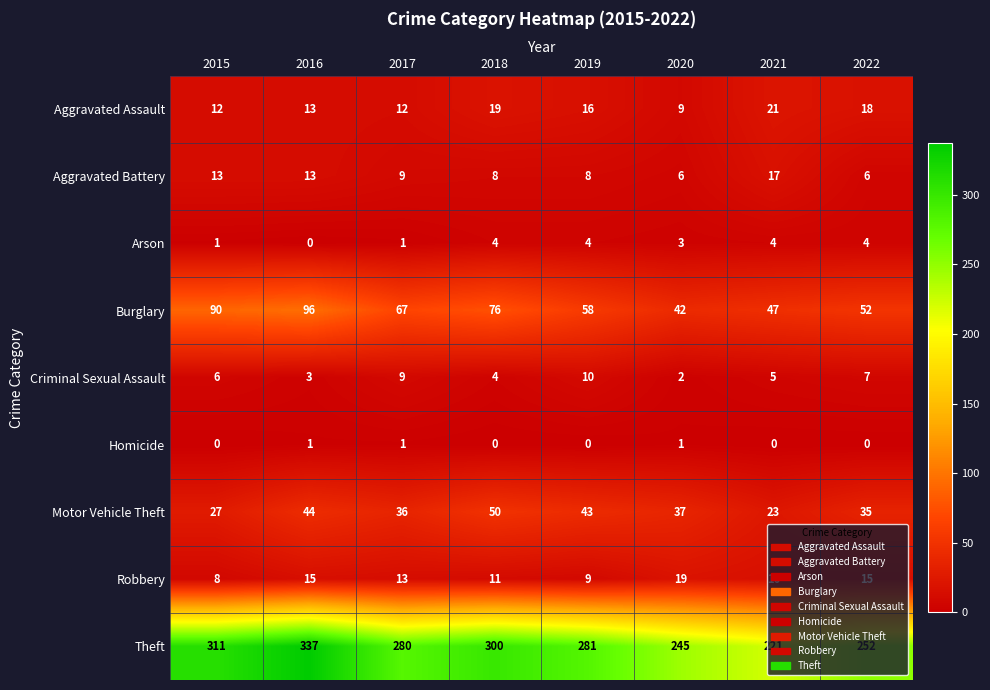

Which series has the widest spread of values?

Theft